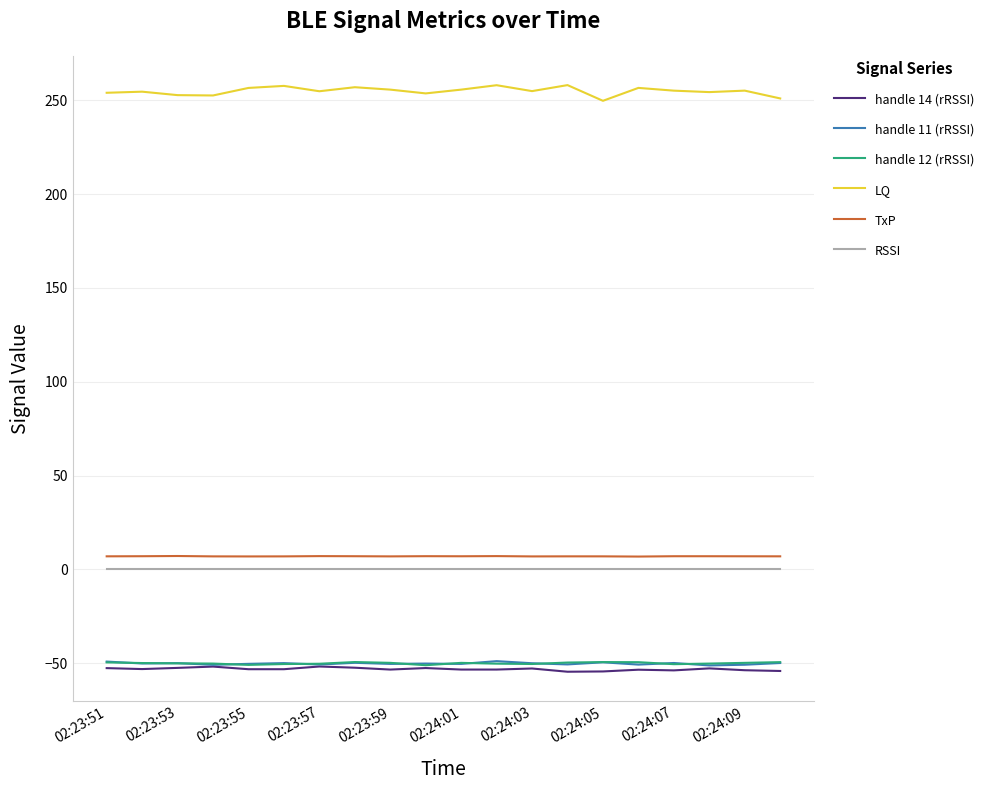

Which series has the largest total across all categories?

LQ